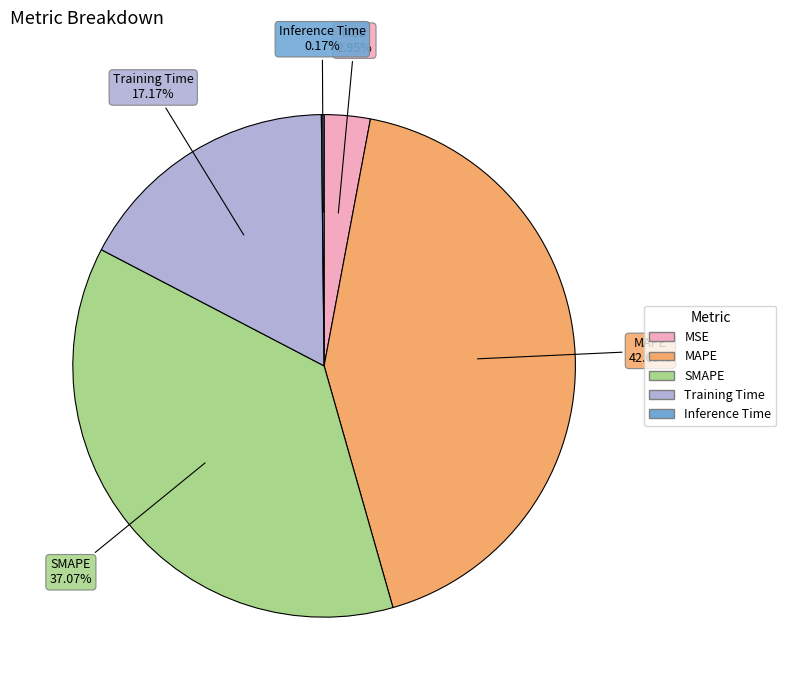

What percentage is NOT represented by Training Time?

82.8%